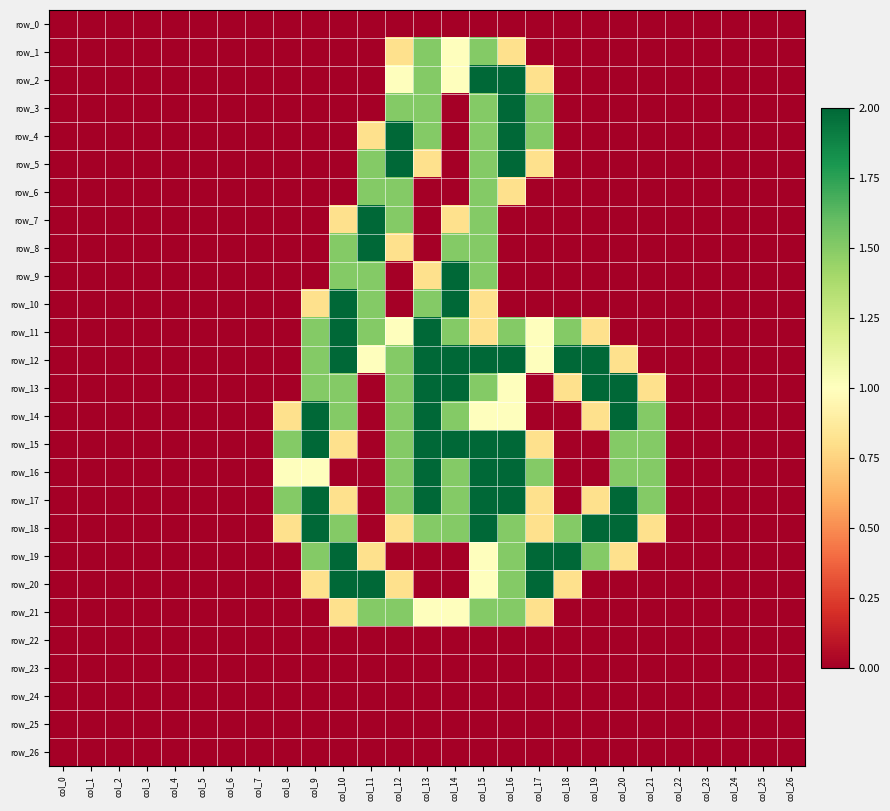

At col_21, list the series in order from largest to smallest.

row_14, row_15, row_16, row_17, row_13, row_18, row_0, row_1, row_2, row_3, row_4, row_5, row_6, row_7, row_8, row_9, row_10, row_11, row_12, row_19, row_20, row_21, row_22, row_23, row_24, row_25, row_26